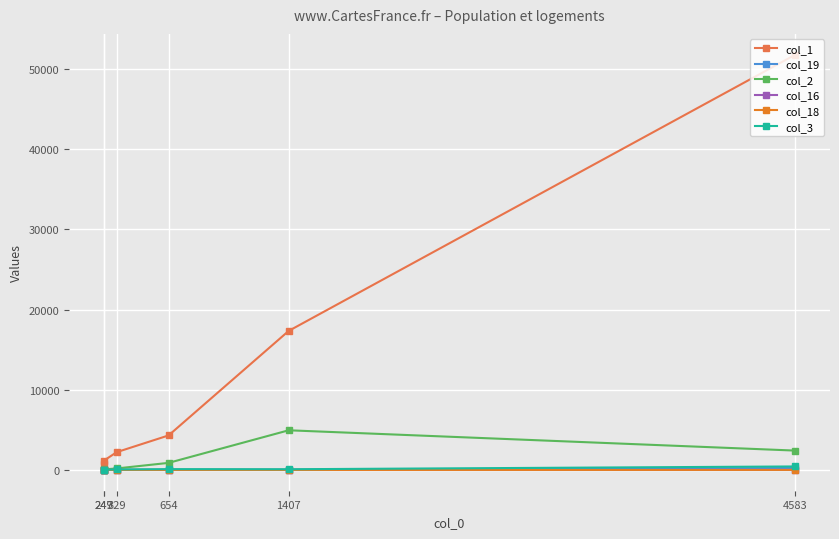

True or false: col_3 and col_2 cross at least once.

False